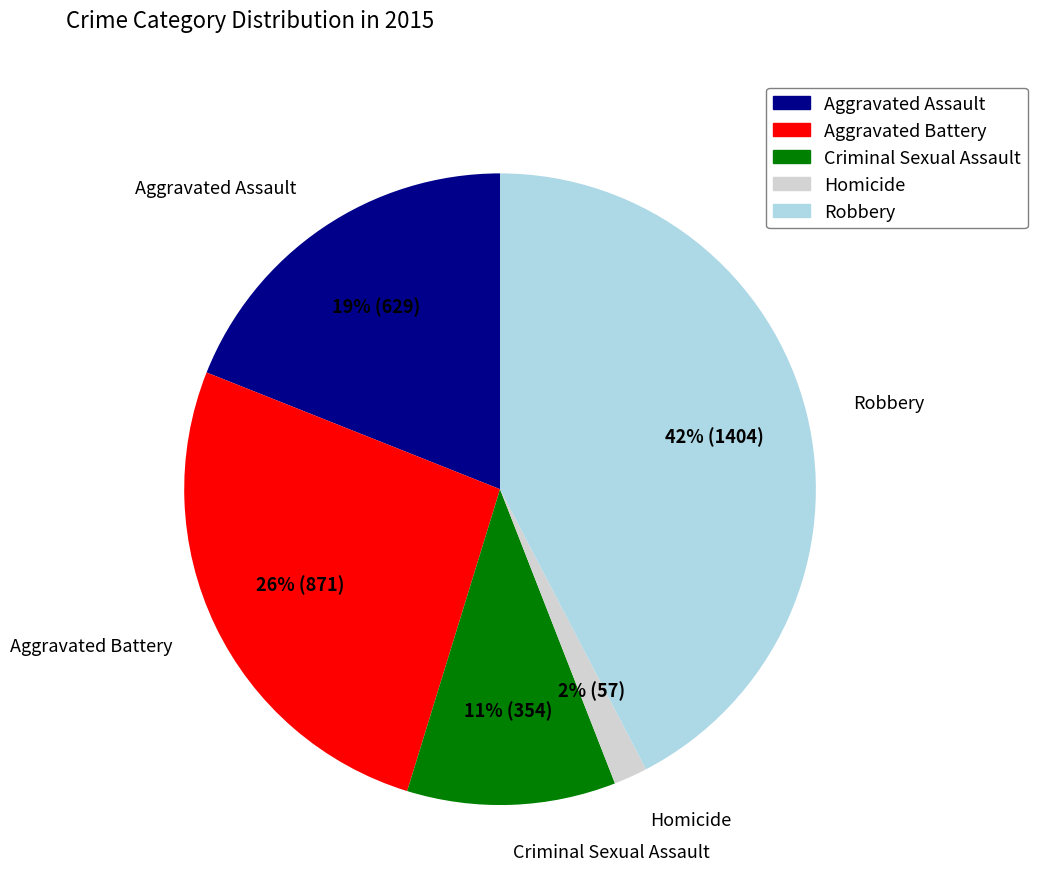

Do Criminal Sexual Assault and Robbery together represent more than half of the pie?

Yes